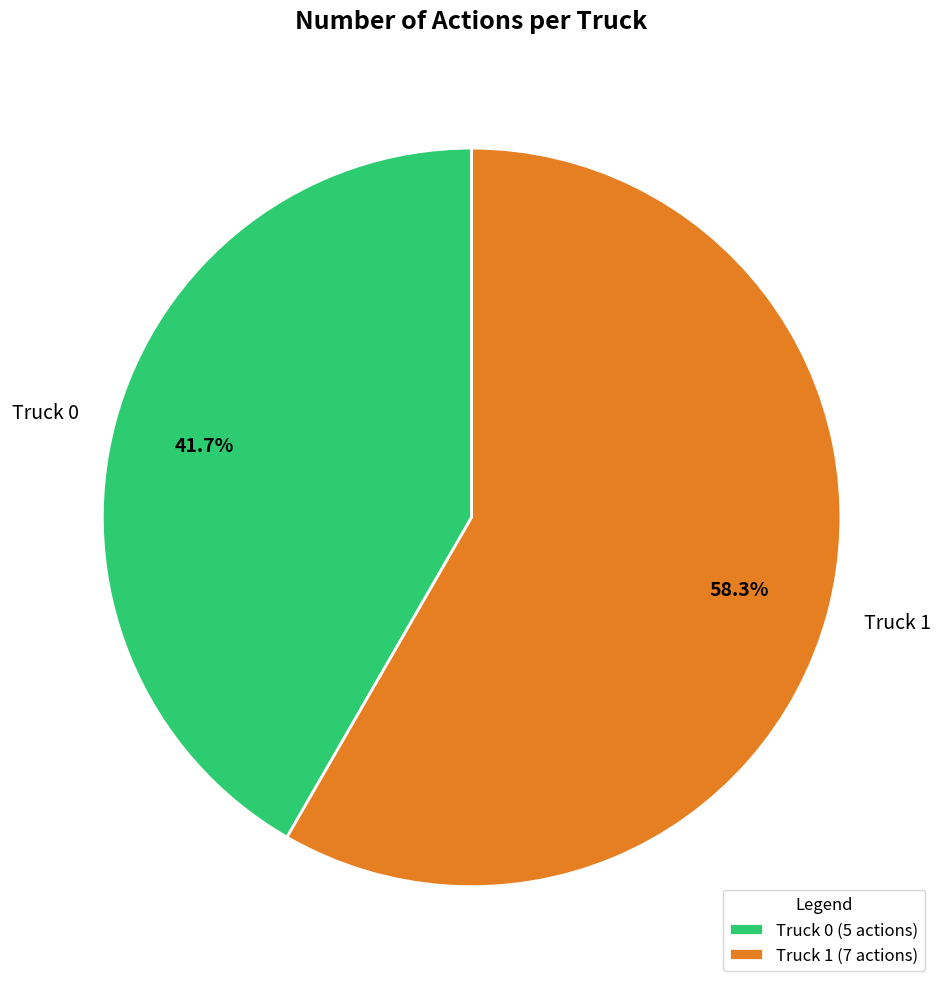

Count the number of slices in the pie.

2